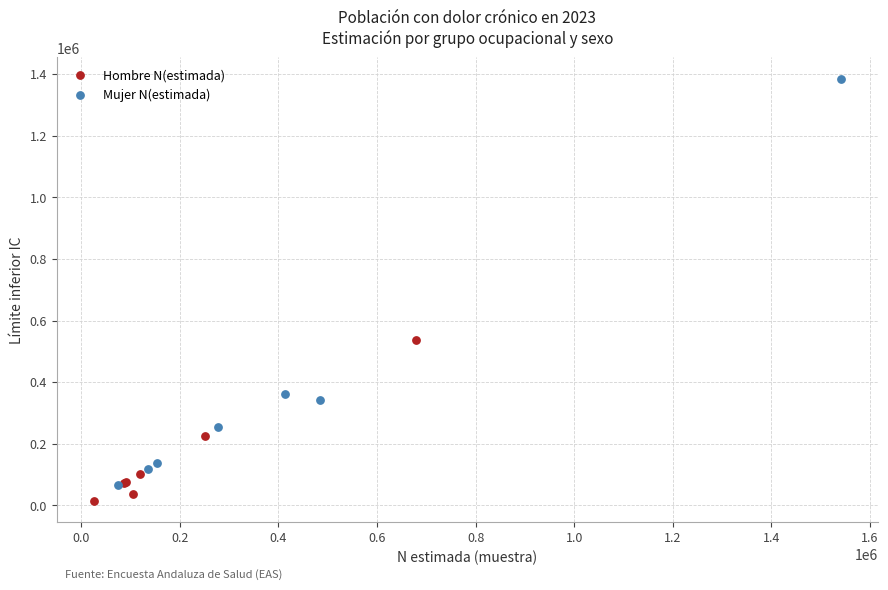

Which series has the largest Y range (max minus min)?

Mujer N(estimada)